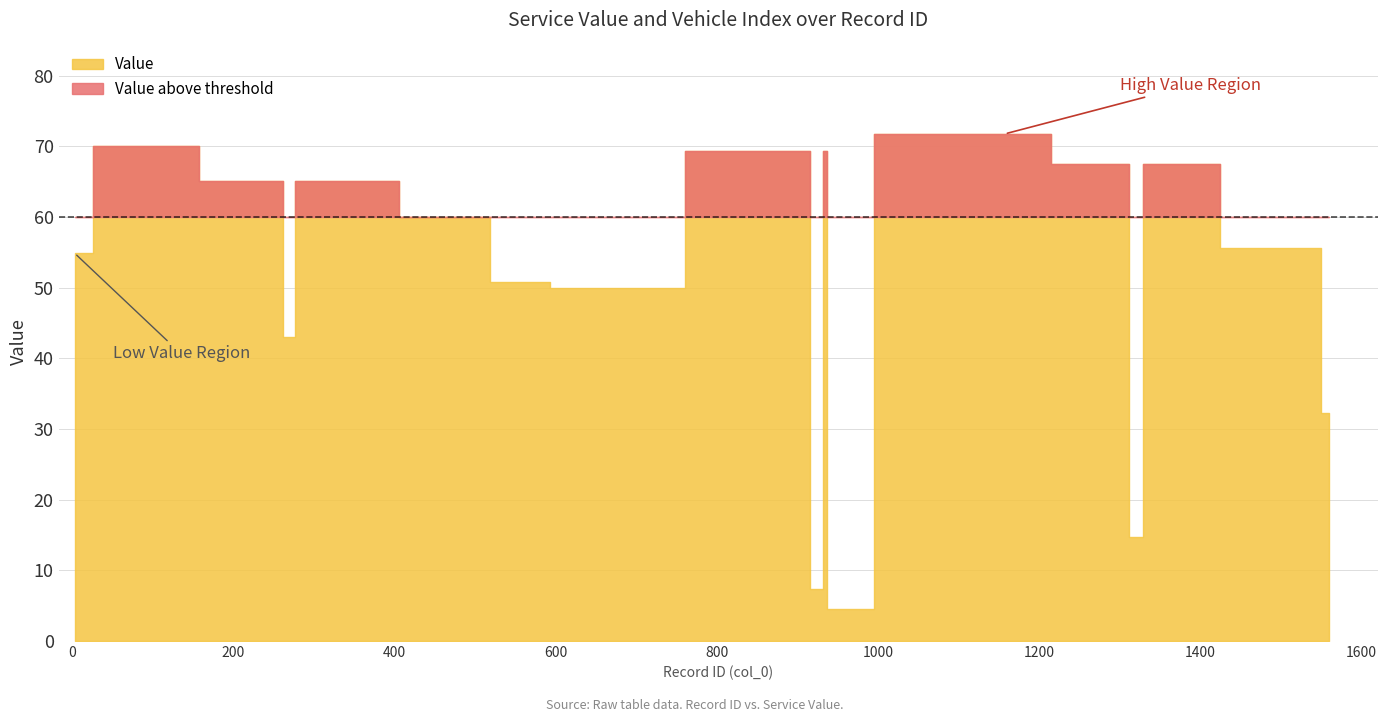

How many values in the Vehicle series are below 11?

19